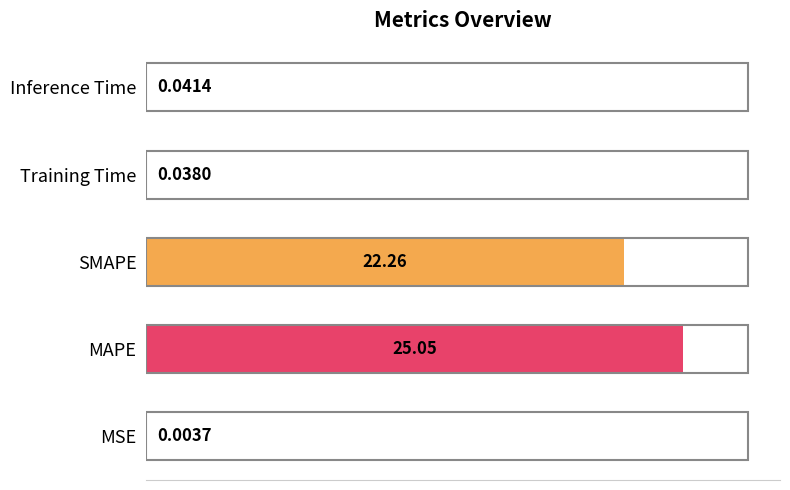

What is the sum of all values?

47.4